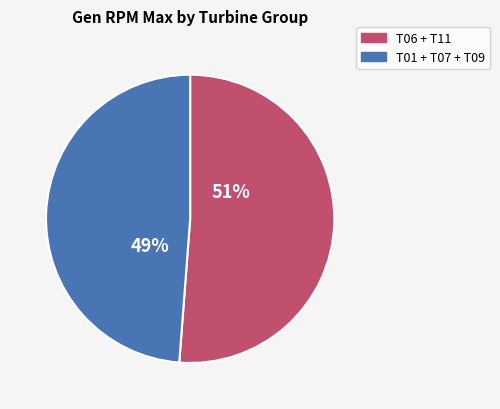

To the nearest percent, what is the average slice percentage?

50%